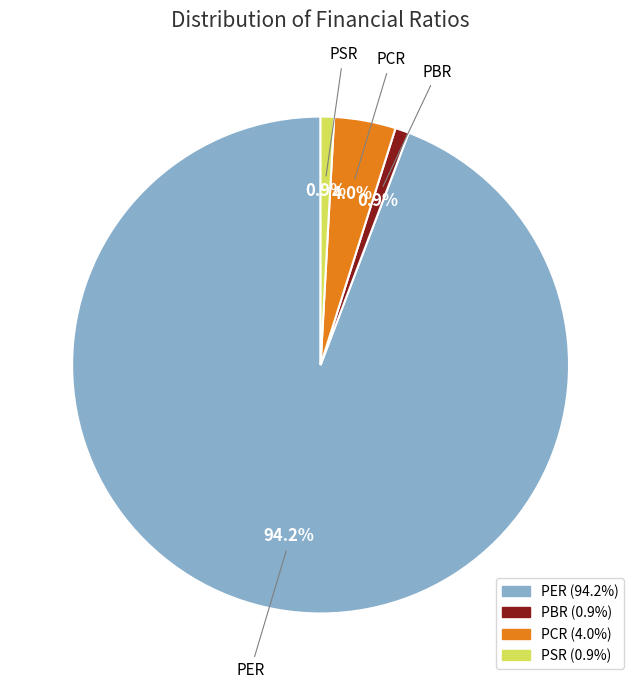

To the nearest percent, what portion does PSR represent?

1%